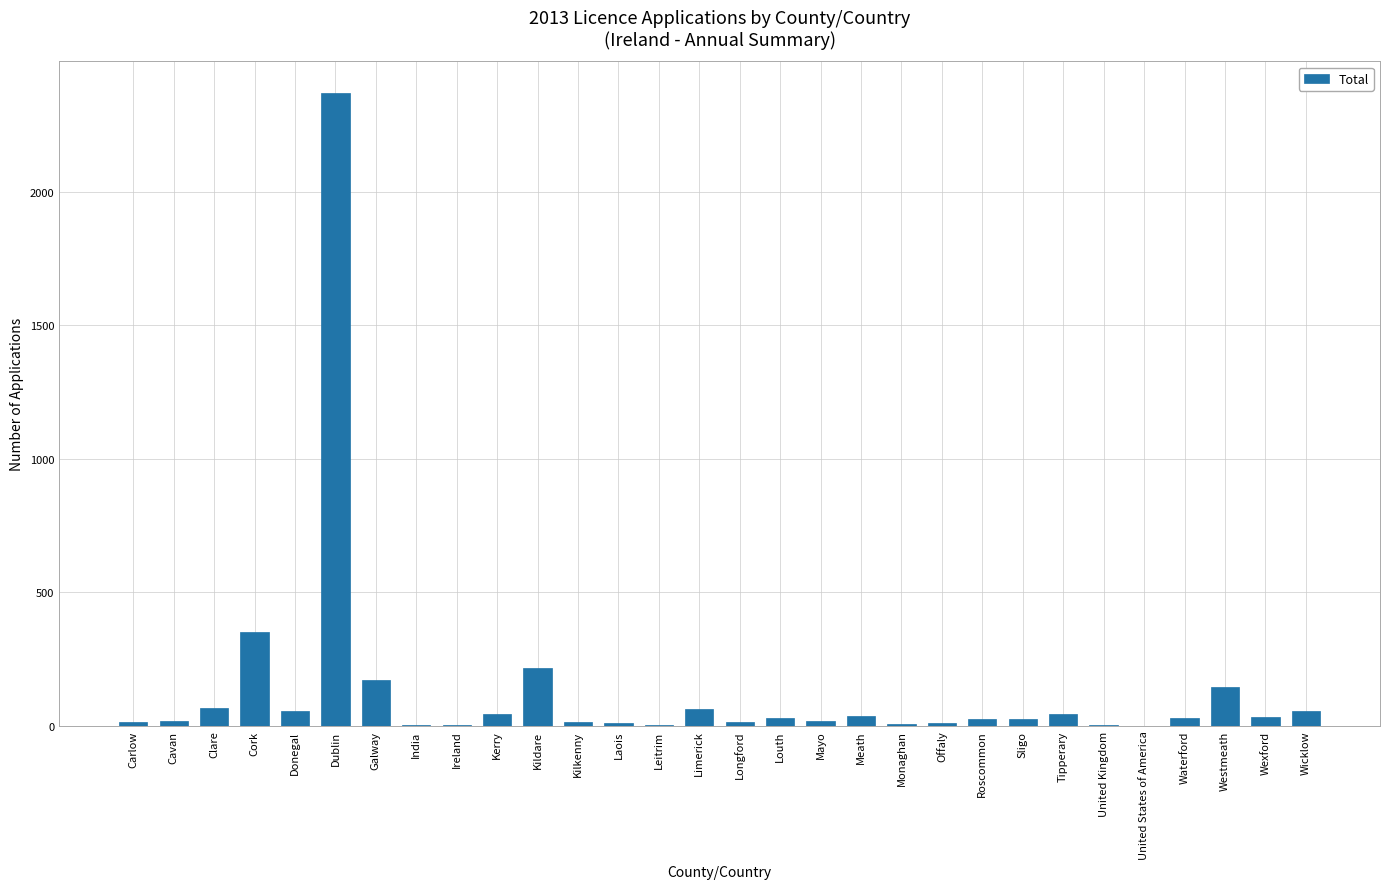

What is the change in value from Kilkenny to Sligo?

+11